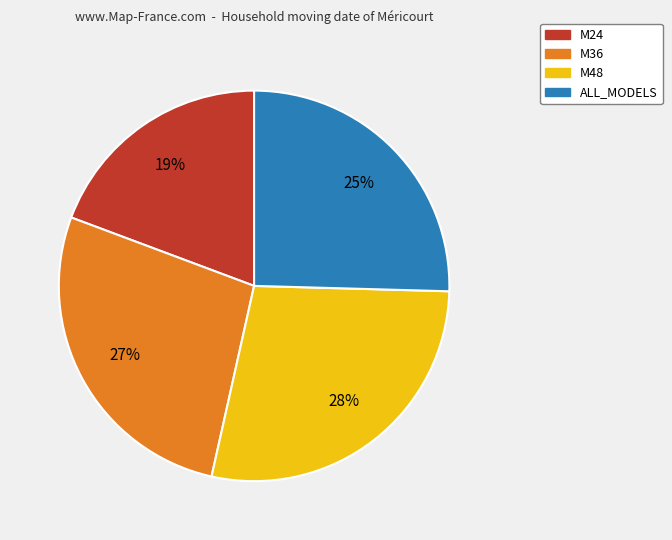

What percentage is the M36 slice, to the nearest percent?

27%